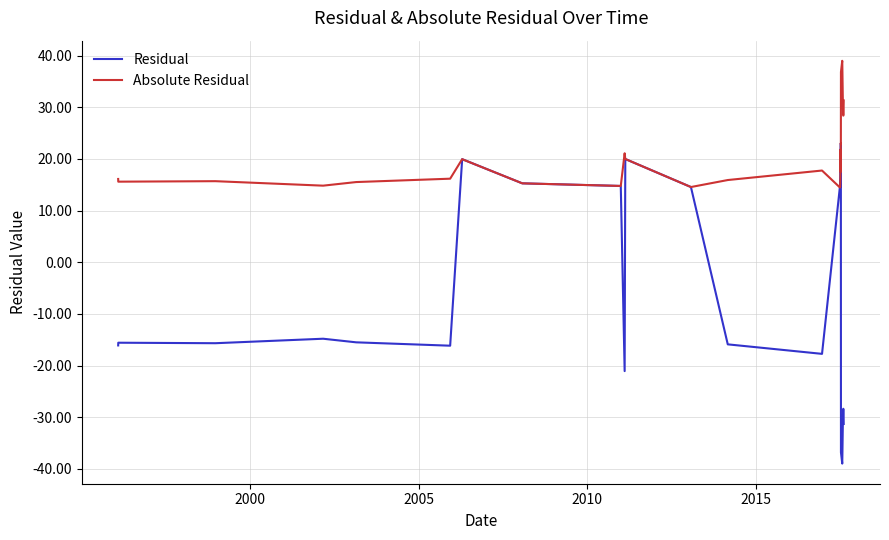

Rank the series by their average value, from highest to lowest.

Absolute Residual, Residual